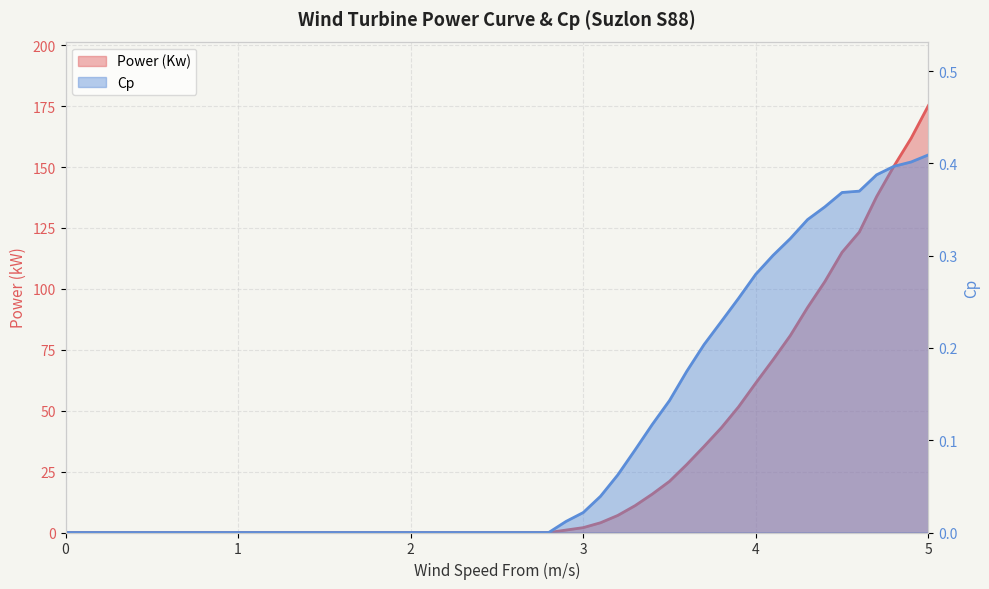

Reading right to left, list all the values displayed in this chart.

Power (Kw): 175.2	161.8	150.3	137.8	123.3	115.0	103.0	92.3	80.8	70.9	61.4	51.6	43.0	35.3	27.9	21.0	15.8	11.0	7.0	4.0	2.0	1.0	0.0	0.0	0.0	0.0	0.0	0.0	0.0	0.0	0.0	0.0	0.0	0.0	0.0	0.0	0.0	0.0	0.0	0.0
Cp: 0.4	0.4	0.4	0.4	0.4	0.4	0.4	0.3	0.3	0.3	0.3	0.3	0.2	0.2	0.2	0.1	0.1	0.1	0.1	0.0	0.0	0.0	0.0	0.0	0.0	0.0	0.0	0.0	0.0	0.0	0.0	0.0	0.0	0.0	0.0	0.0	0.0	0.0	0.0	0.0